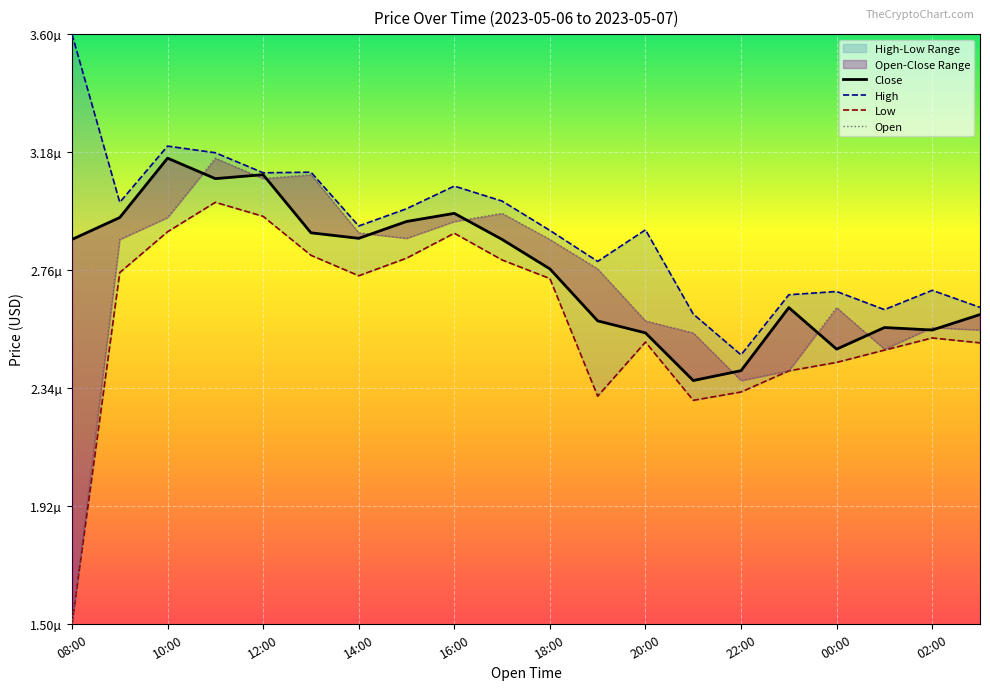

True or false: Low has a value of 0.3 at 09:00.

False